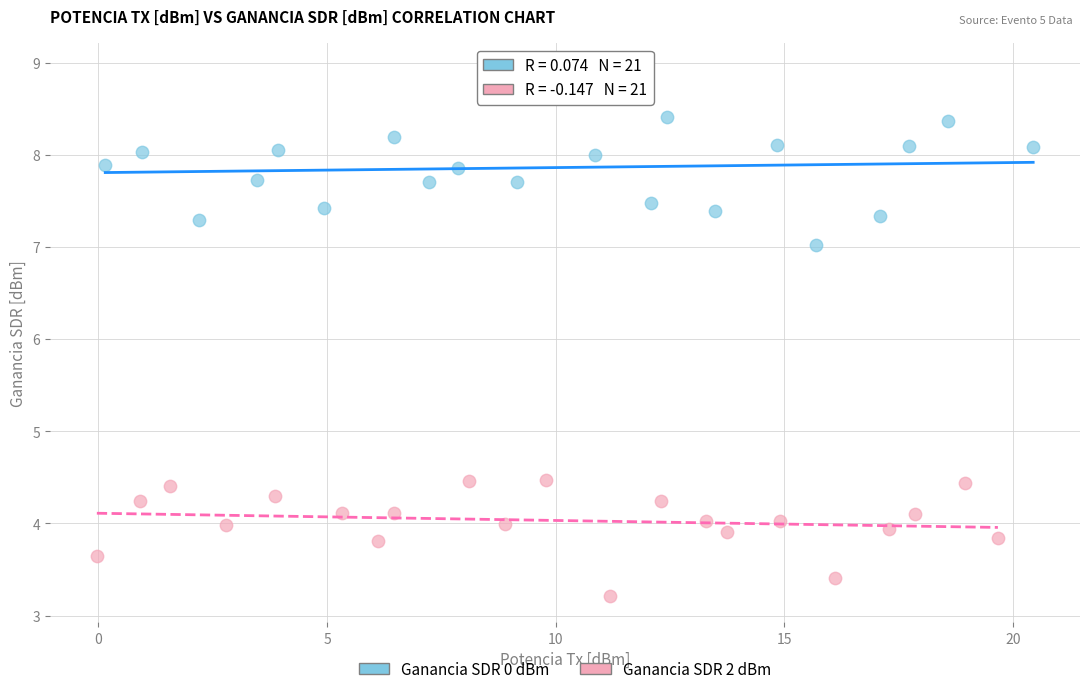

What are all the series names shown in the legend?

Ganancia SDR 0 dBm, Ganancia SDR 2 dBm